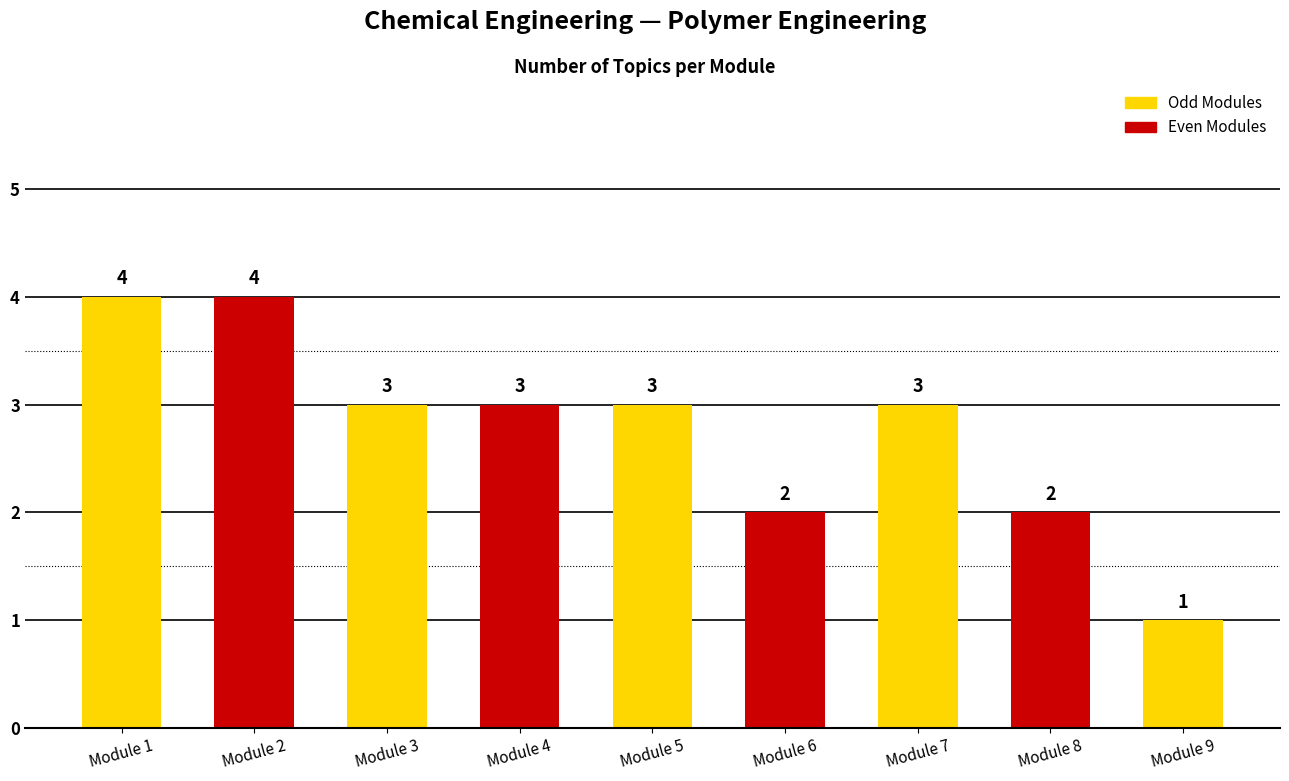

What is the change in value from Module 2 to Module 9?

-3